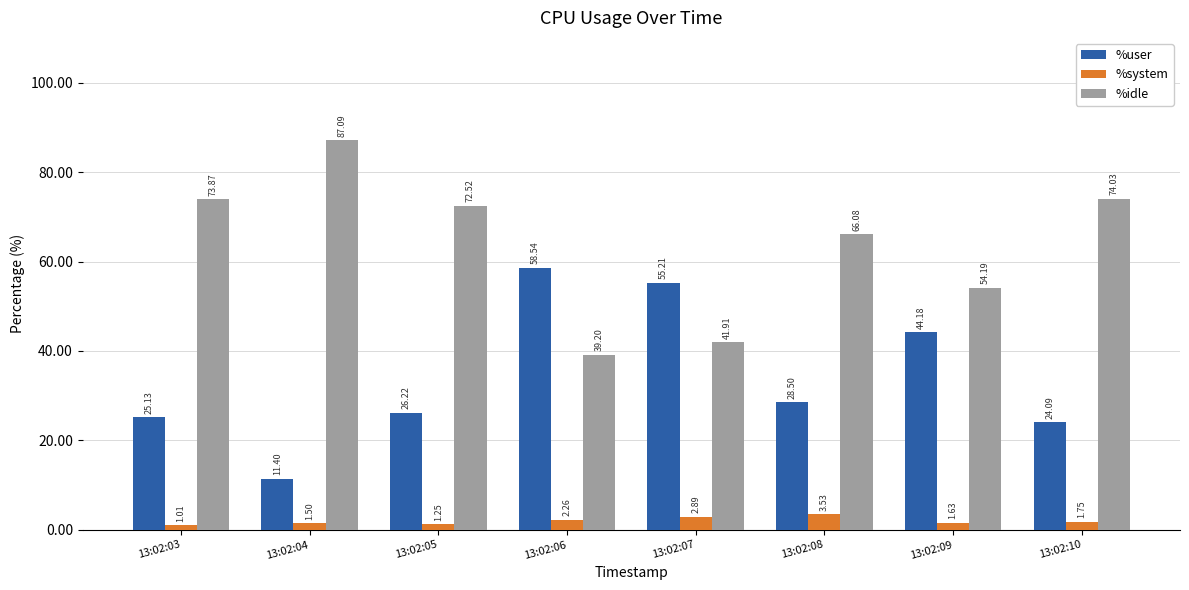

What is the approximate value of %user at 13:02:05?

26.2